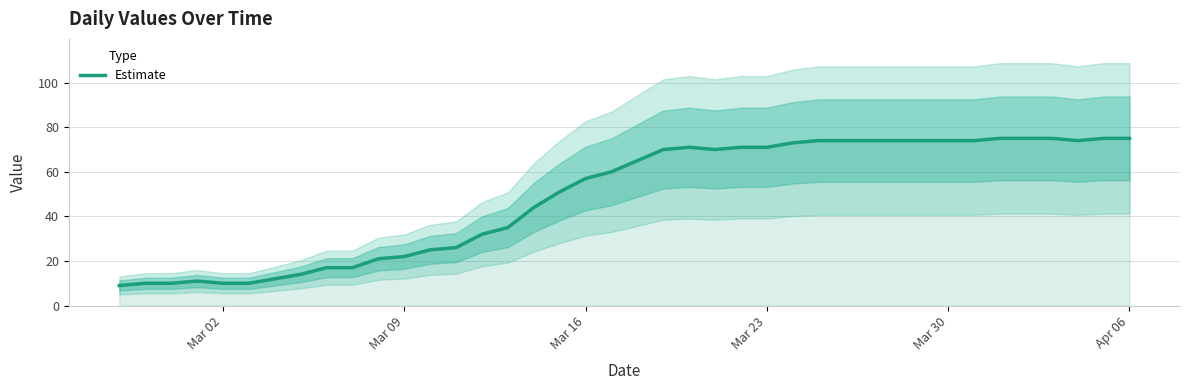

How many lines are shown in the chart?

1